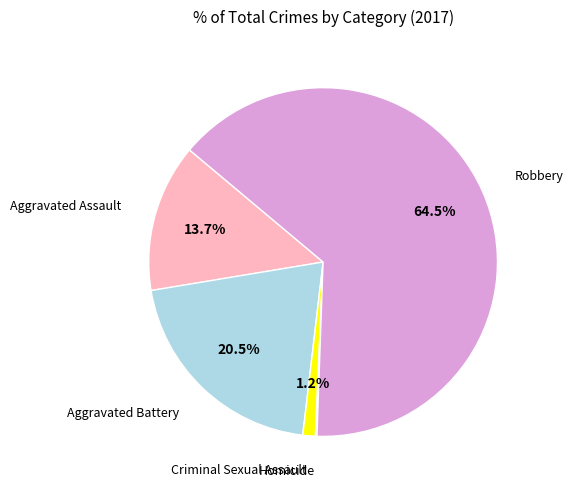

To the nearest percent, what portion does Aggravated Assault represent?

14%